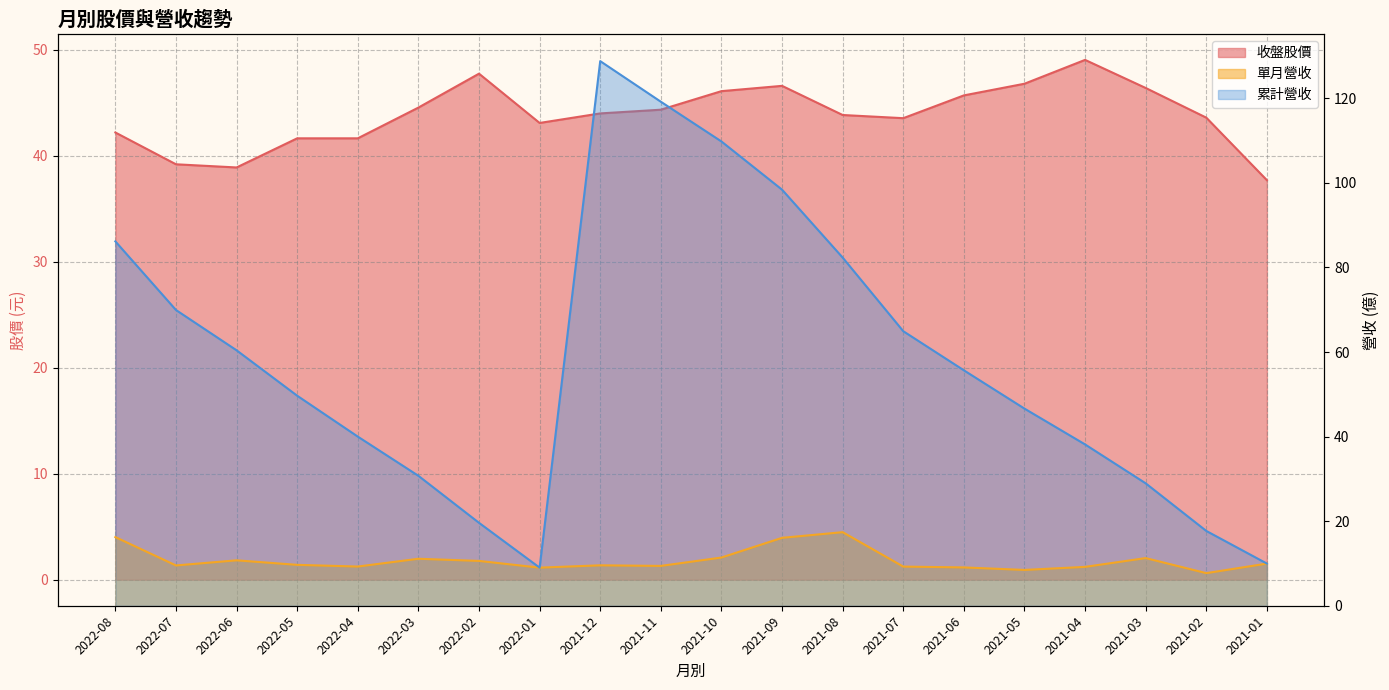

What is the sum of the 收盤 values at 2021-12 and 2021-03?

90.4